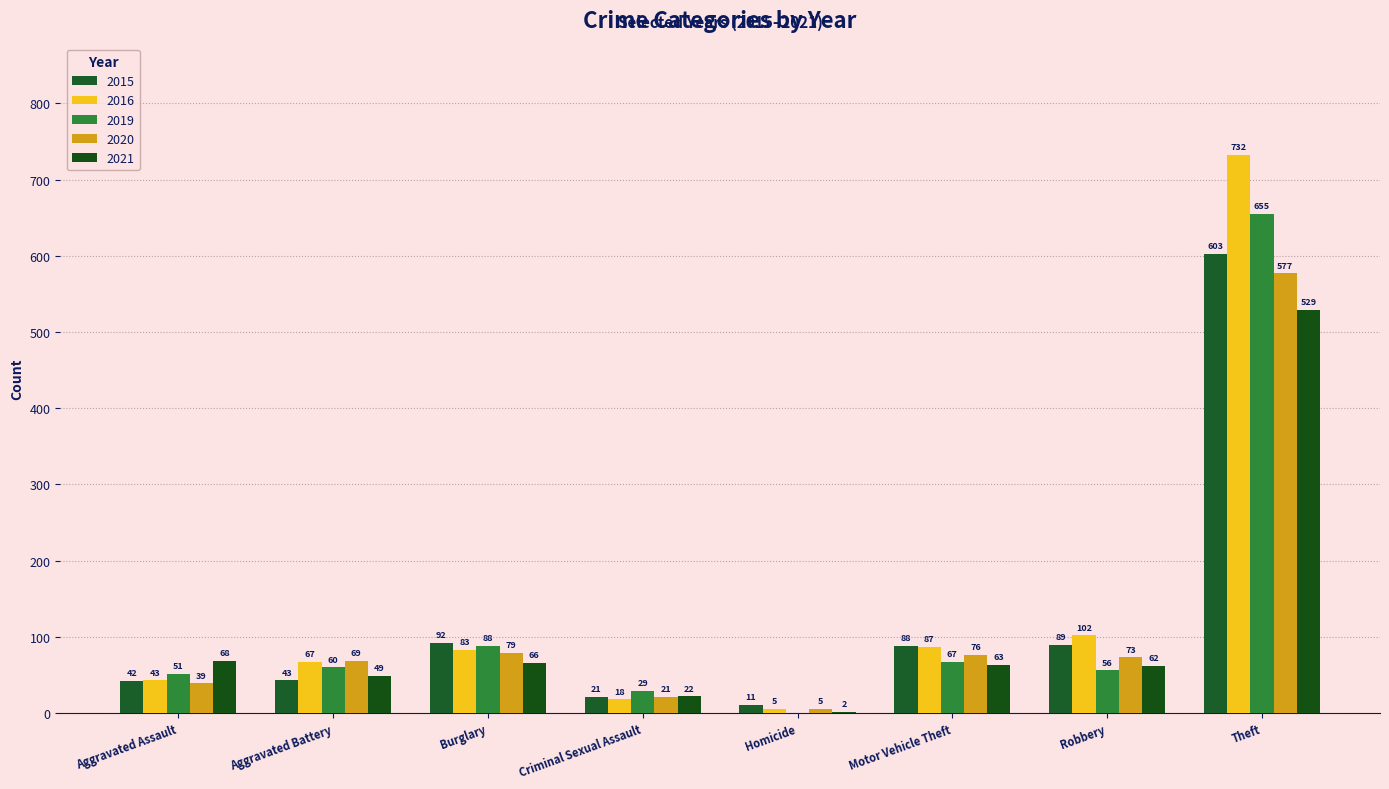

Reading left to right, list all the values displayed in this chart.

2015: 42	43	92	21	11	88	89	603
2016: 43	67	83	18	5	87	102	732
2019: 51	60	88	29	0	67	56	655
2020: 39	69	79	21	5	76	73	577
2021: 68	49	66	22	2	63	62	529